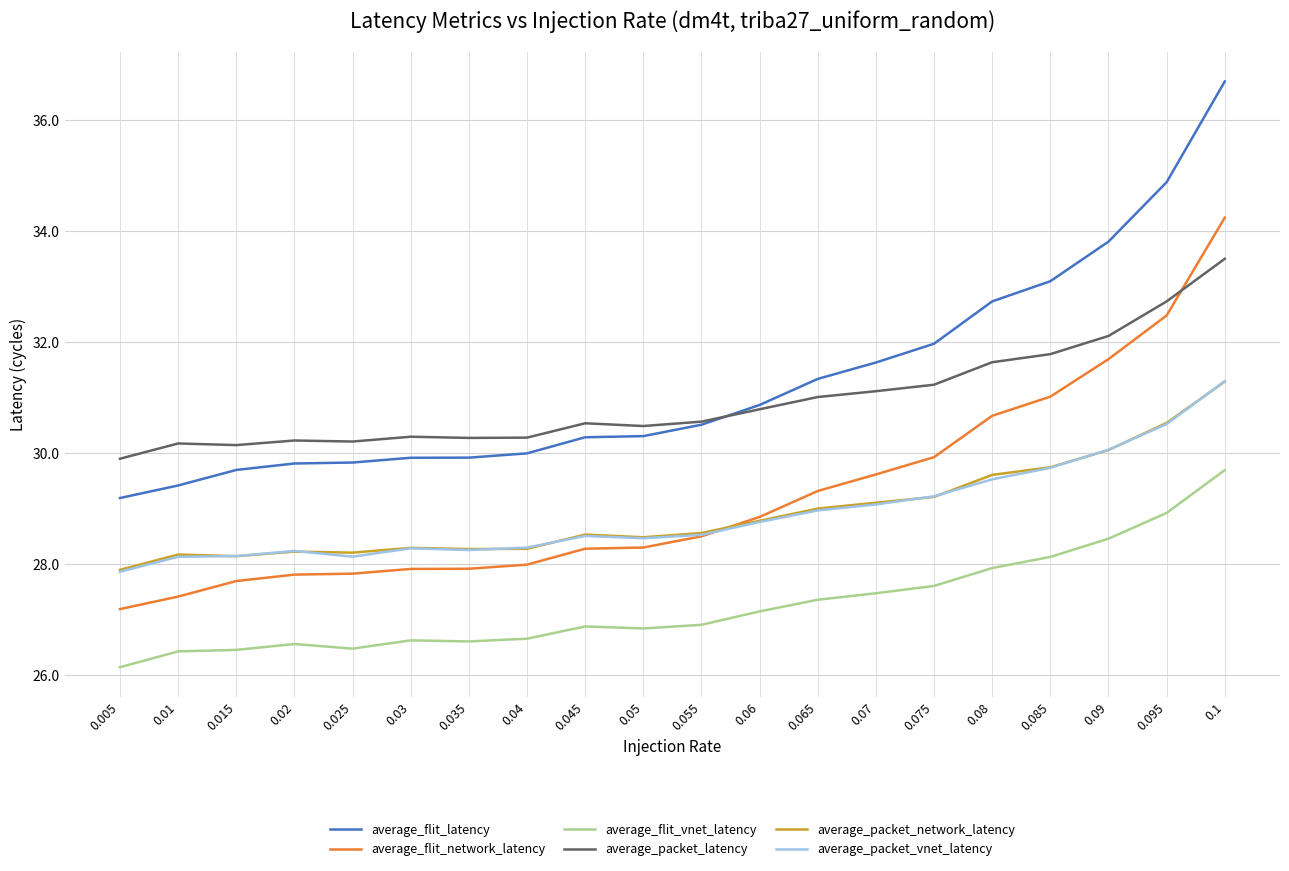

Is it true that average_flit_vnet_latency equals 26.5 at 0.015?

True